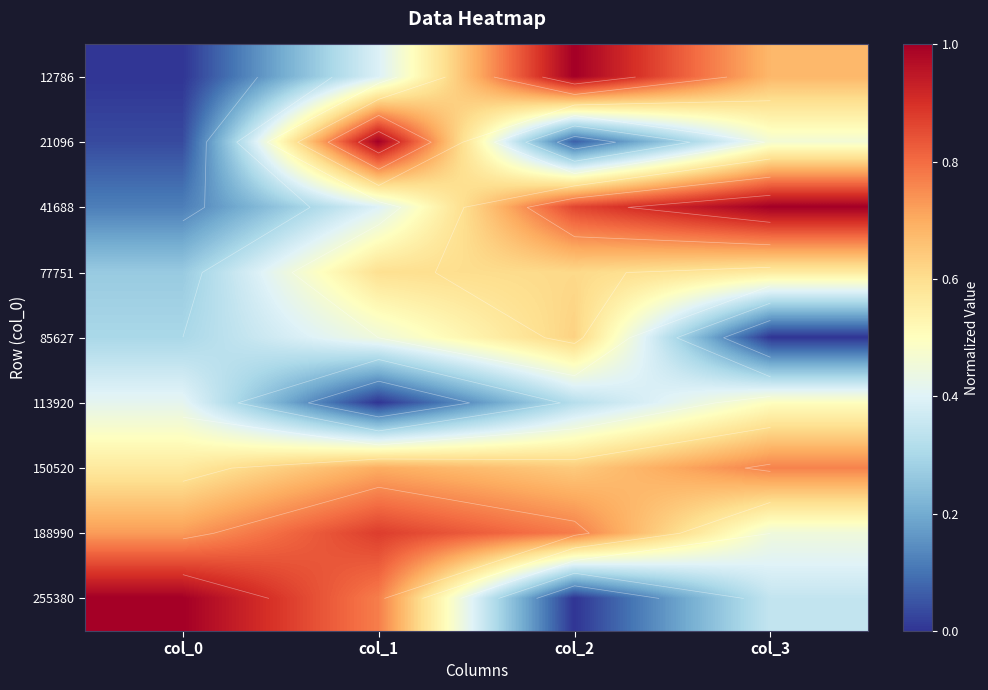

What is the sum of the 113920 values at col_3 and col_1?

0.5